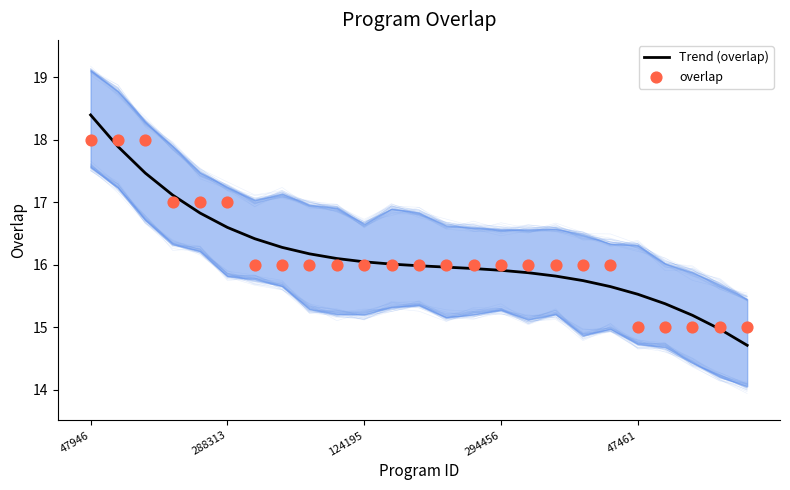

Which series has the widest spread of Y values?

Trend (overlap)